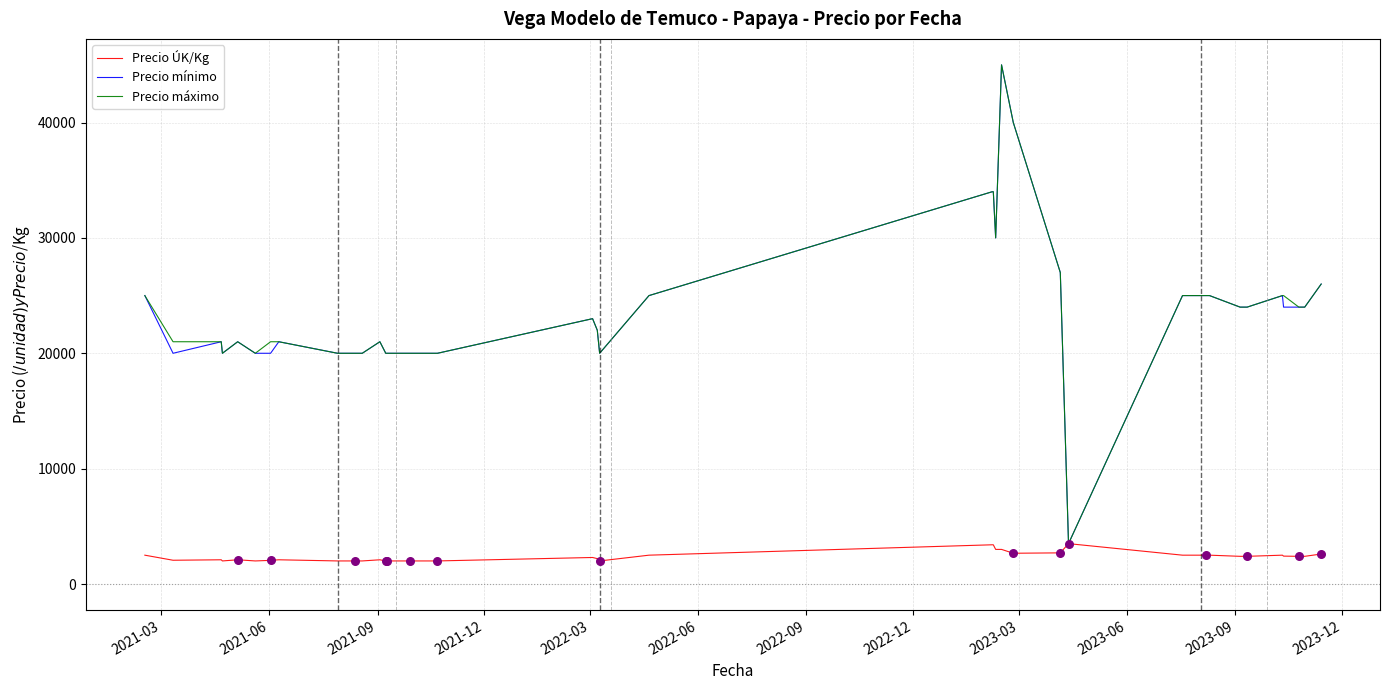

At how many categories does at least one series exceed 37230?

2